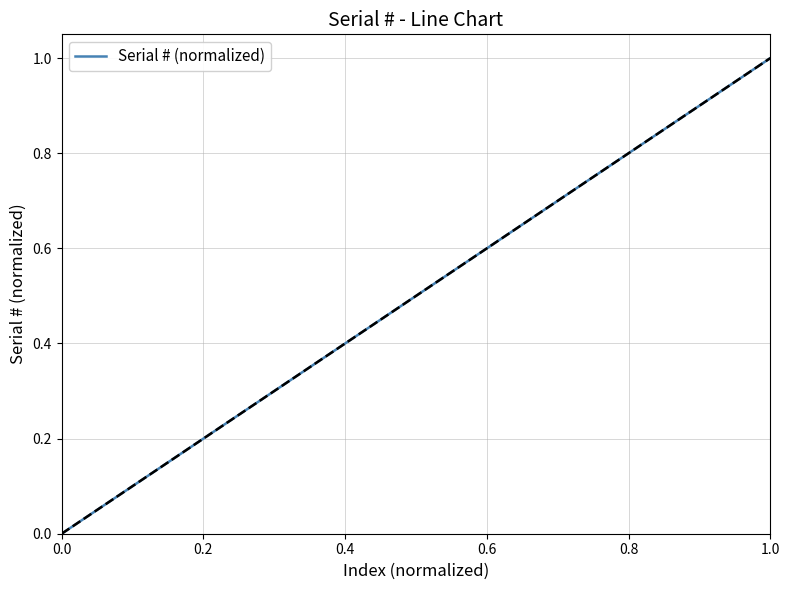

Reading left to right, transcribe all the data shown in this chart.

0.0	0.0	0.1	0.1	0.1	0.1	0.2	0.2	0.2	0.2	0.3	0.3	0.3	0.3	0.4	0.4	0.4	0.4	0.5	0.5	0.5	0.5	0.6	0.6	0.6	0.6	0.7	0.7	0.7	0.7	0.8	0.8	0.8	0.8	0.9	0.9	0.9	0.9	1.0	1.0